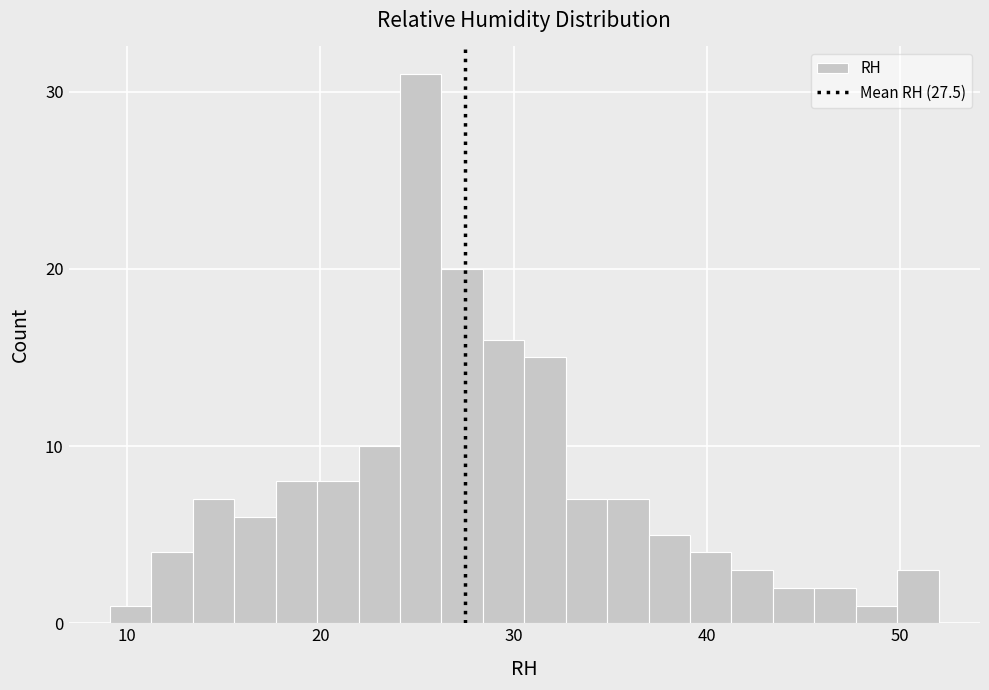

Read against the x-axis, roughly where is the centre of the tallest bar?

25